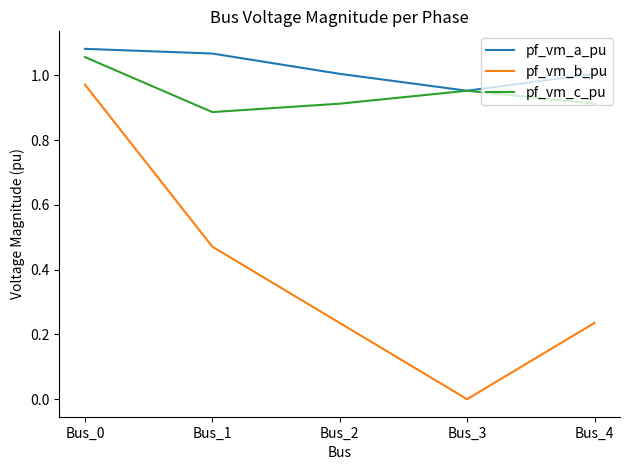

True or false: pf_vm_b_pu and pf_vm_a_pu cross at least once.

False